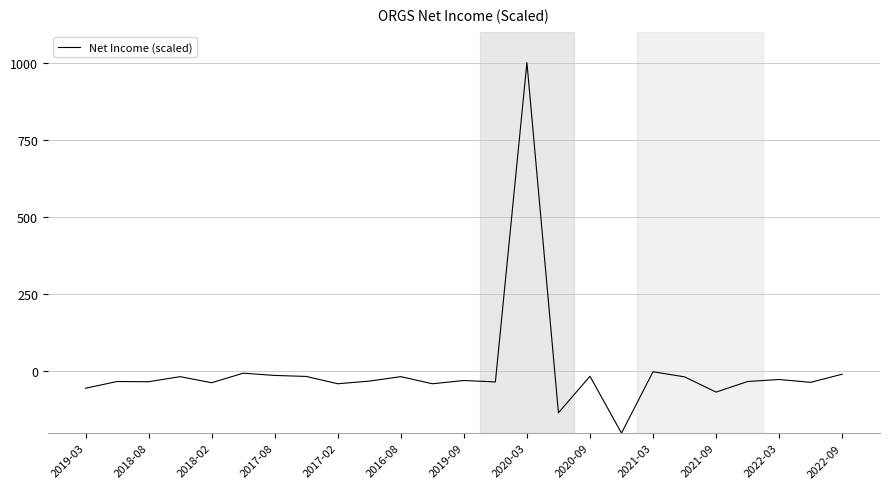

What is the greatest value displayed?

1000.0